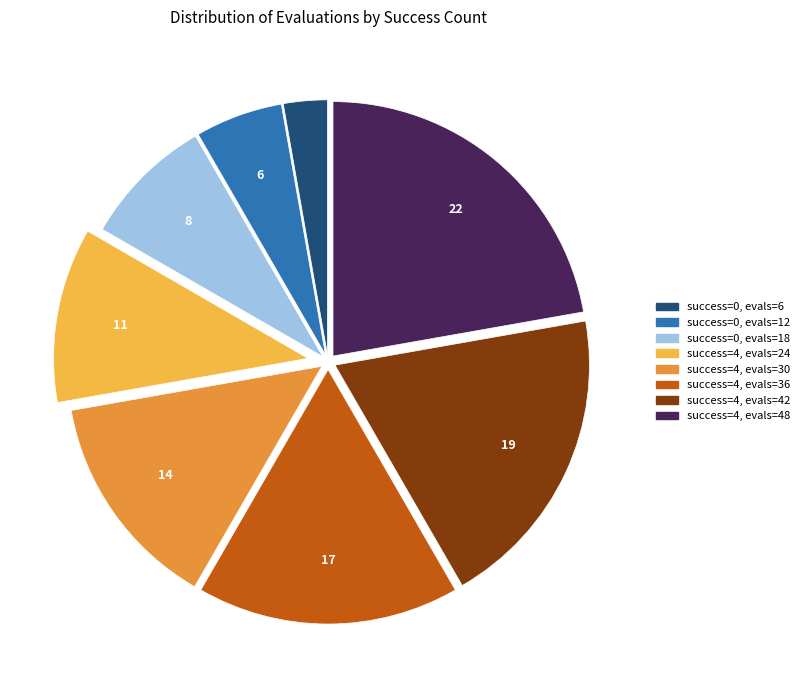

Is there any slice that represents more than half of the pie?

No